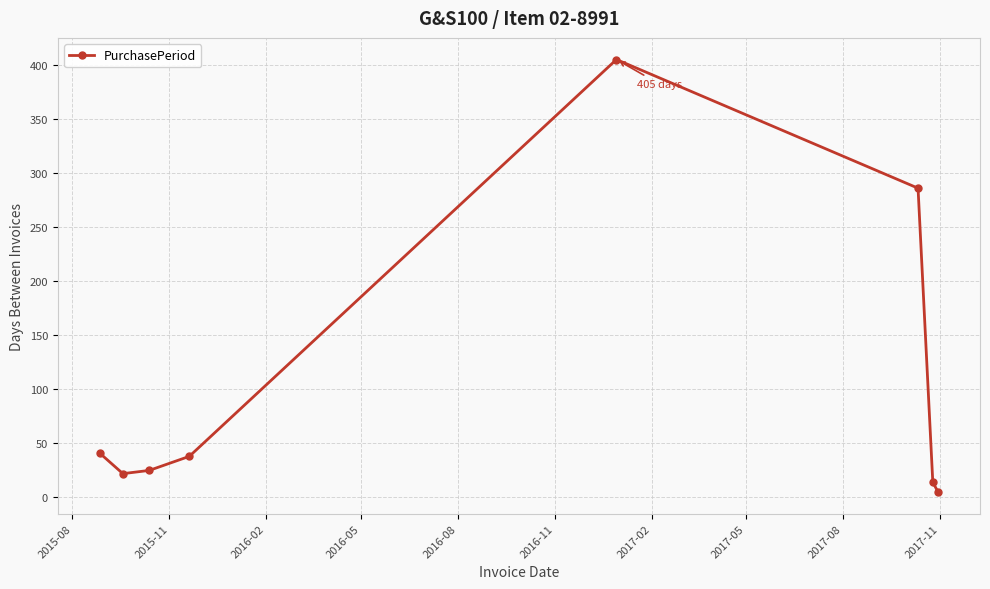

How many interior local peaks (higher than both neighbors) does the data have?

1